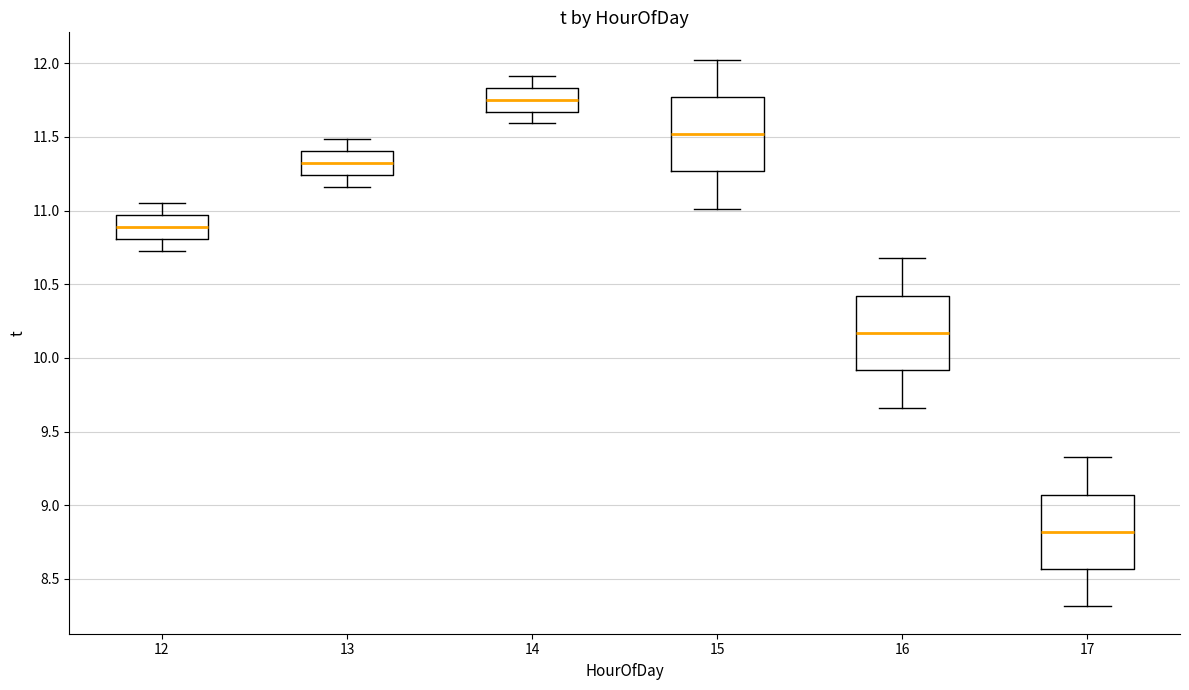

Reading left to right, read every box against the y-axis: the position of its median line, the range the box covers, and the ends of its whiskers. The values are not printed on the chart, so give them approximately, as read against the axis.

12: median 10.90, box 10.80 to 10.95, whiskers 10.75 to 11.05
13: median 11.30, box 11.25 to 11.40, whiskers 11.15 to 11.50
14: median 11.75, box 11.65 to 11.85, whiskers 11.60 to 11.90
15: median 11.50, box 11.25 to 11.75, whiskers 11.00 to 12.05
16: median 10.15, box 9.90 to 10.40, whiskers 9.65 to 10.70
17: median 8.80, box 8.55 to 9.05, whiskers 8.30 to 9.35